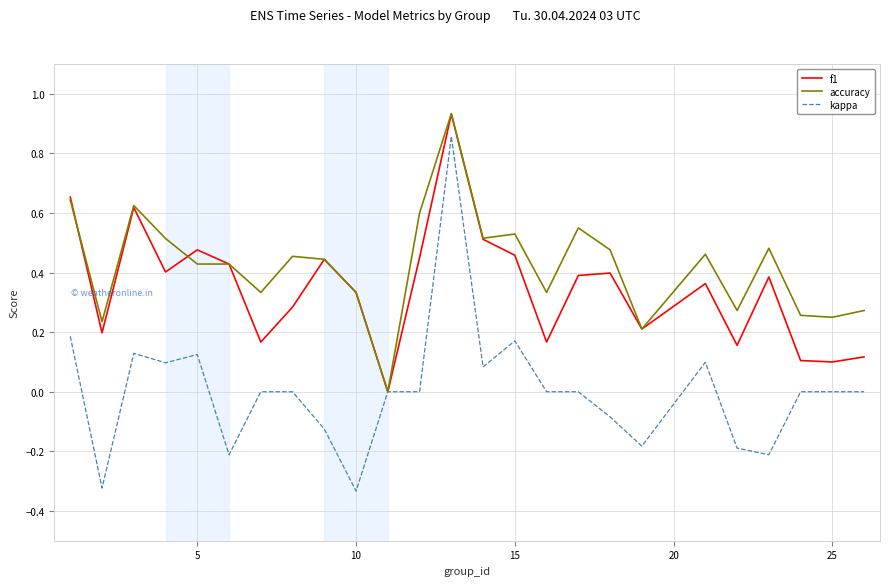

Which series has the largest total across all categories?

accuracy